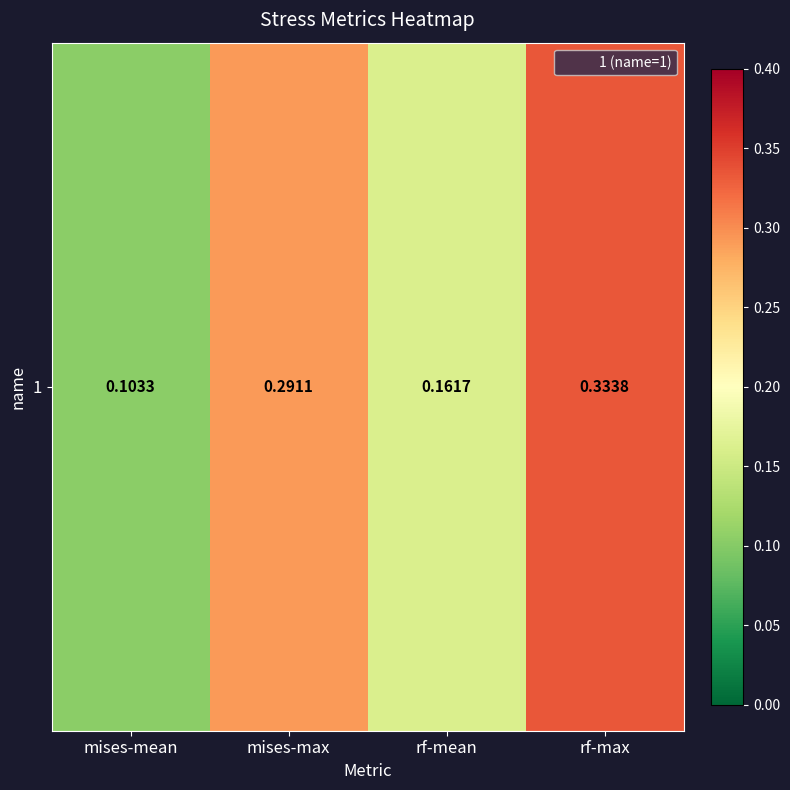

What is the difference between the maximum and second lowest values?

0.2